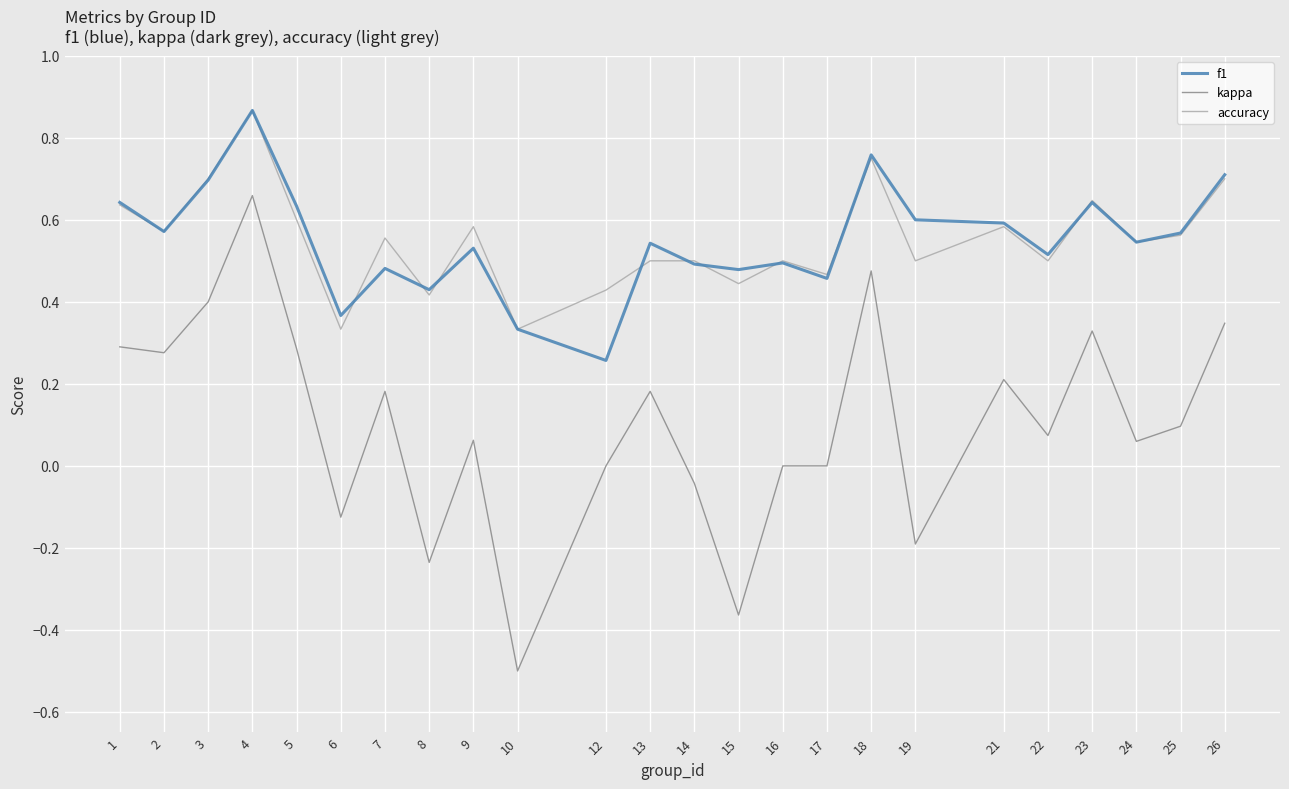

At how many categories does at least one series exceed 0?

24